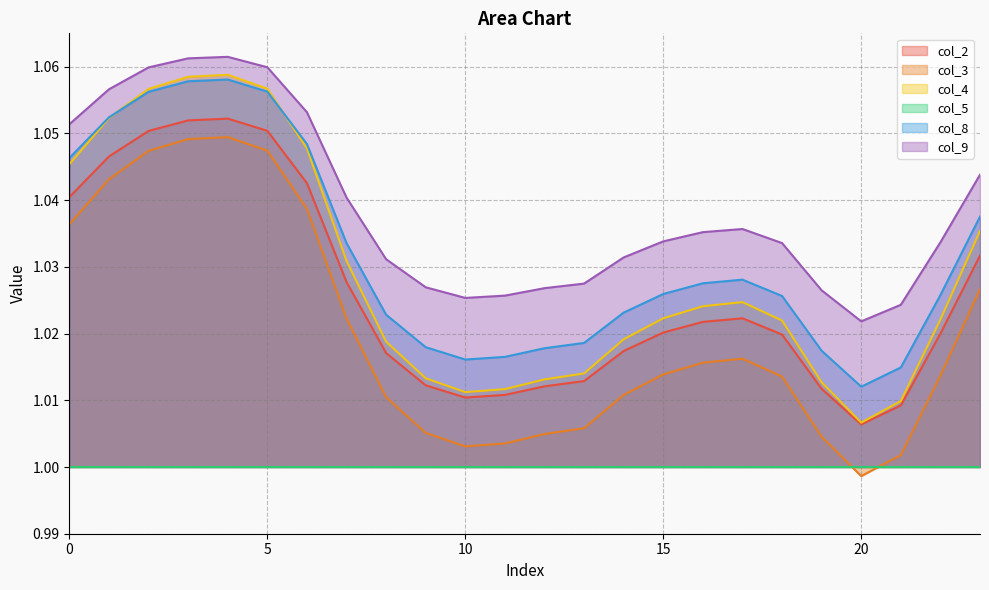

How many intersections are there between col_4 and col_8?

2